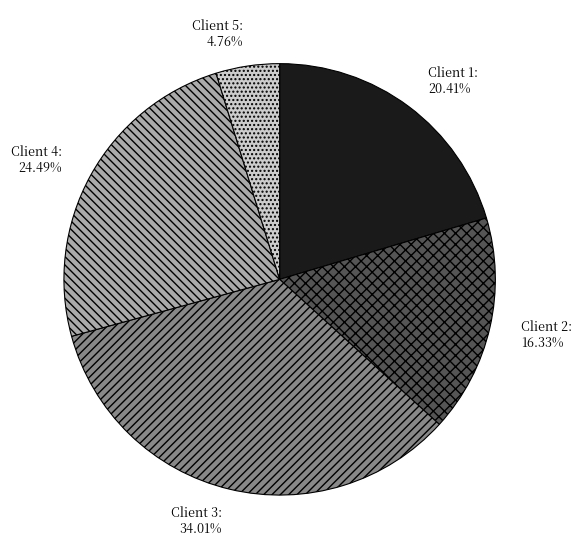

Approximately how many times larger is the value at Client 2 compared to Client 1?

0.8